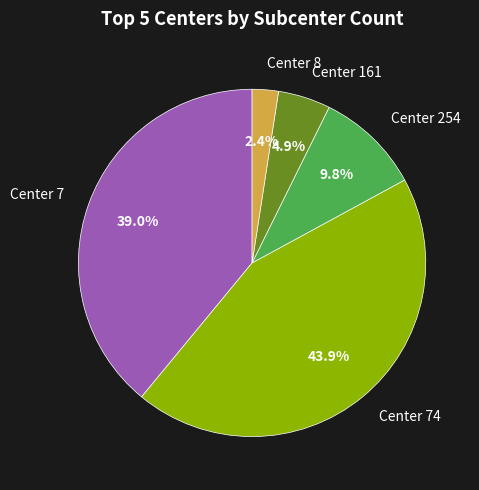

Which category has the biggest portion of the pie?

Center 74